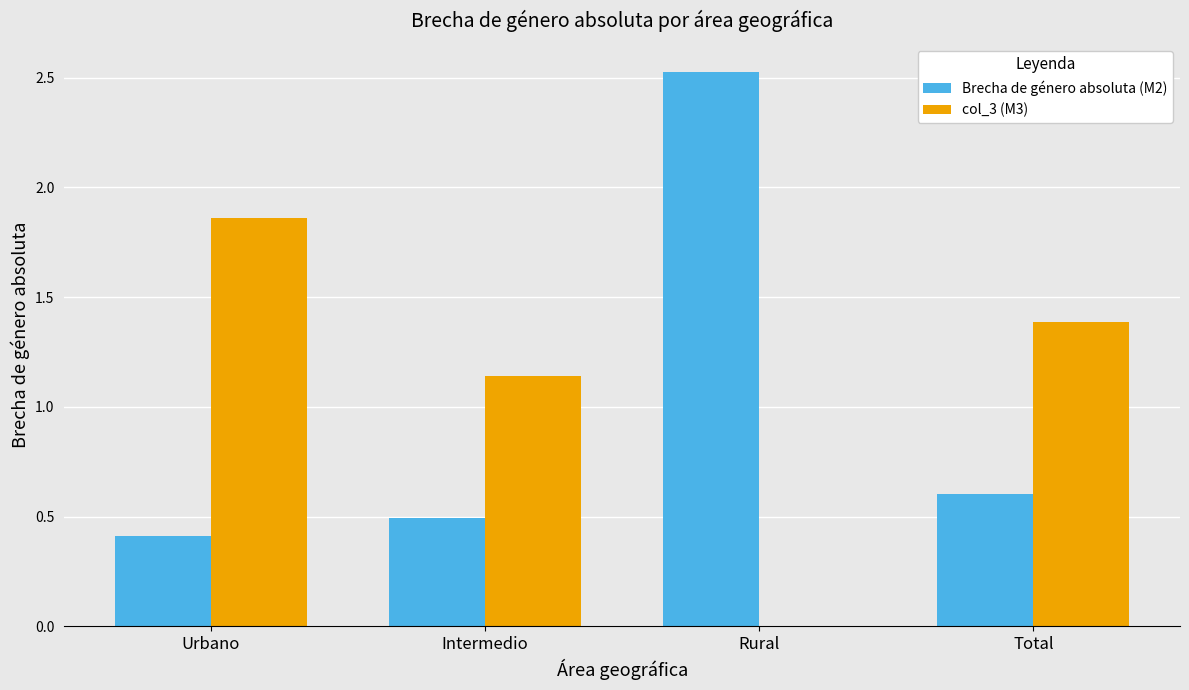

Are the bars grouped side by side (vs. stacked)?

Yes